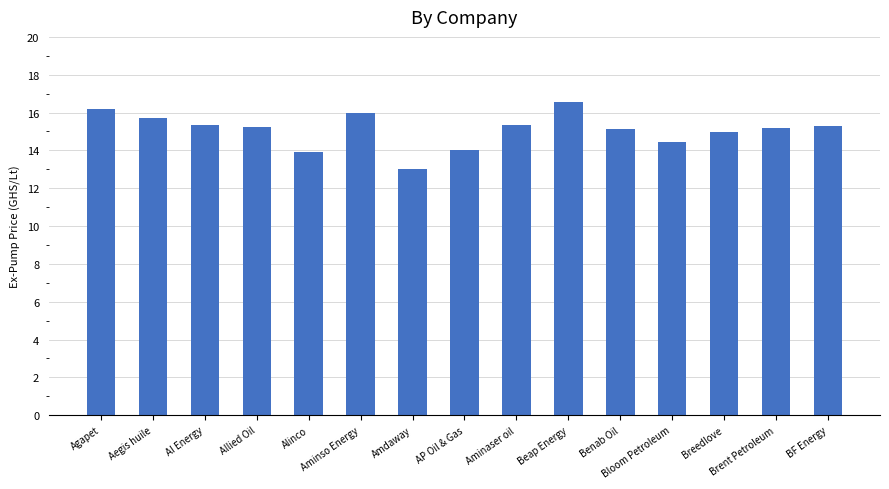

What is the greatest value displayed?

16.6